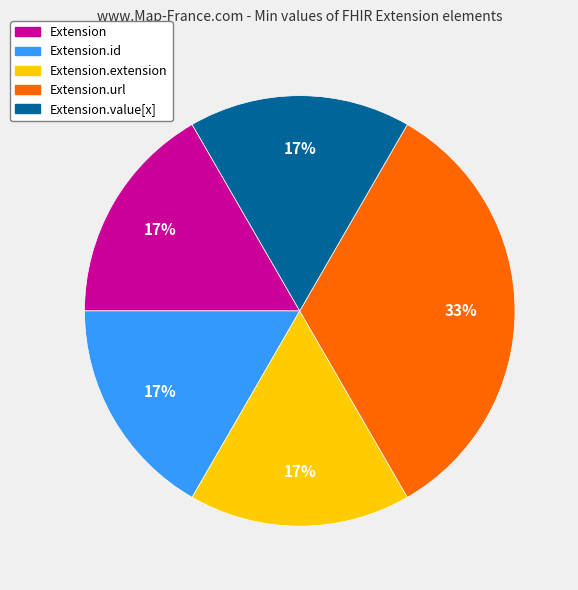

Is it true that Extension.extension is 27% of the pie?

False